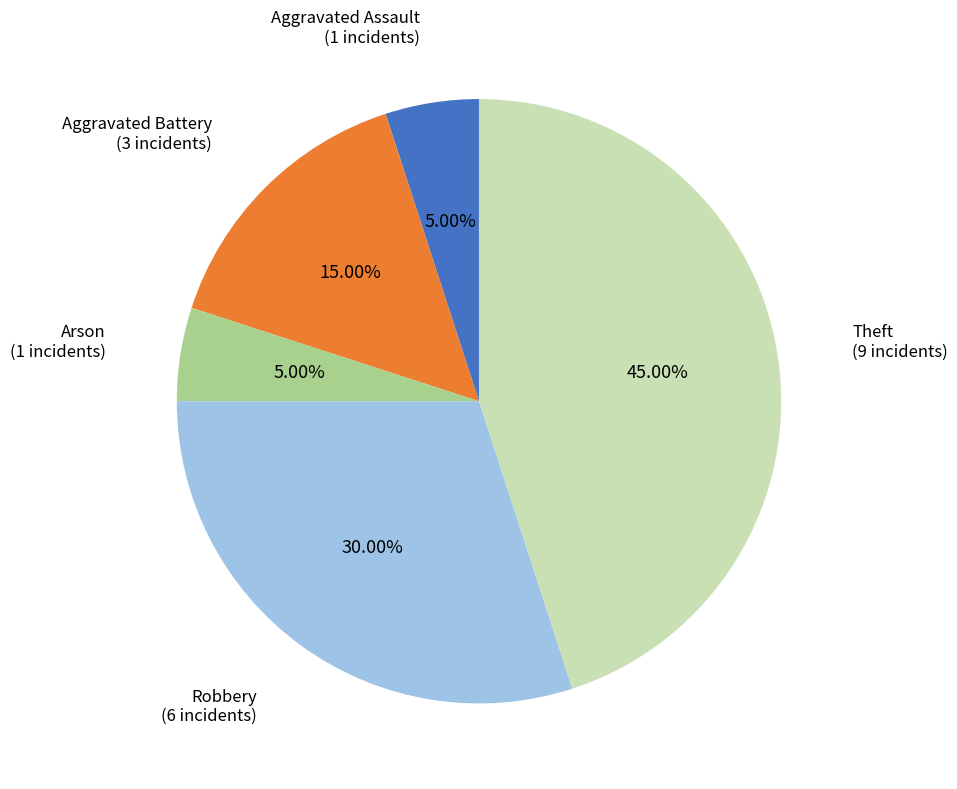

Is there any slice that represents more than half of the pie?

No